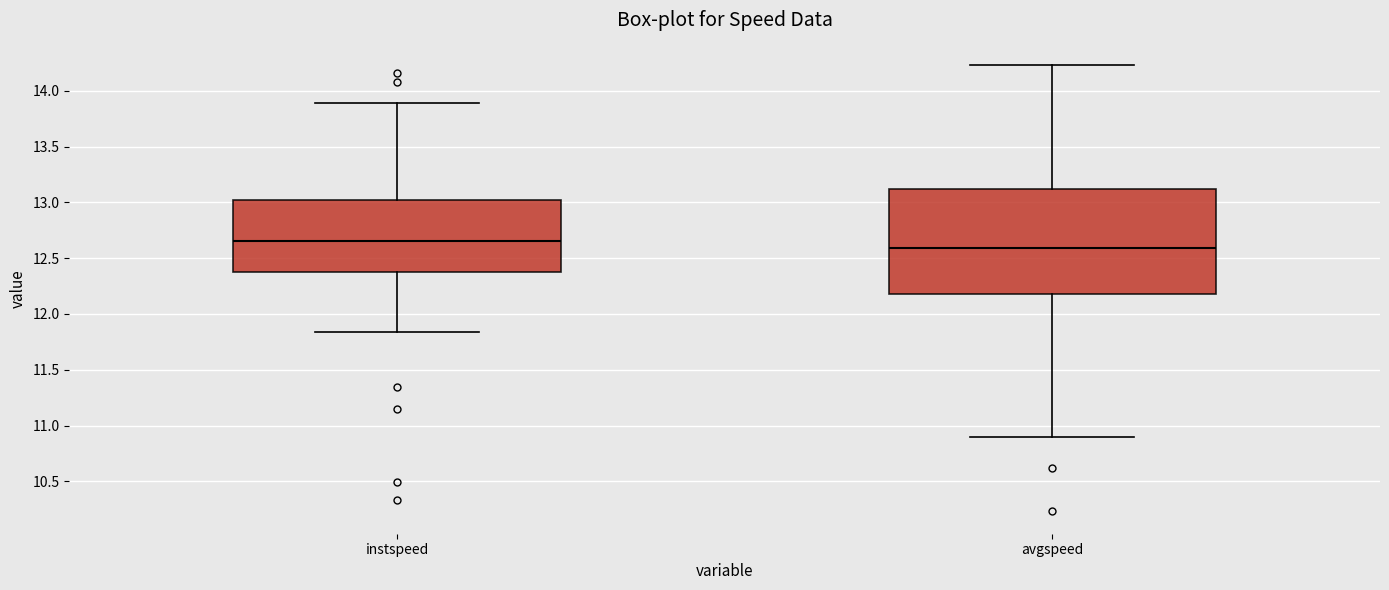

Reading left to right, transcribe this box plot: for each box, give where its median line is, the range the box spans, and where its two whiskers end, as read against the y-axis. The values are not printed on the chart, so give them approximately, as read against the axis.

instspeed: median 12.65, box 12.40 to 13.05, whiskers 11.85 to 13.90
avgspeed: median 12.60, box 12.20 to 13.10, whiskers 10.90 to 14.25